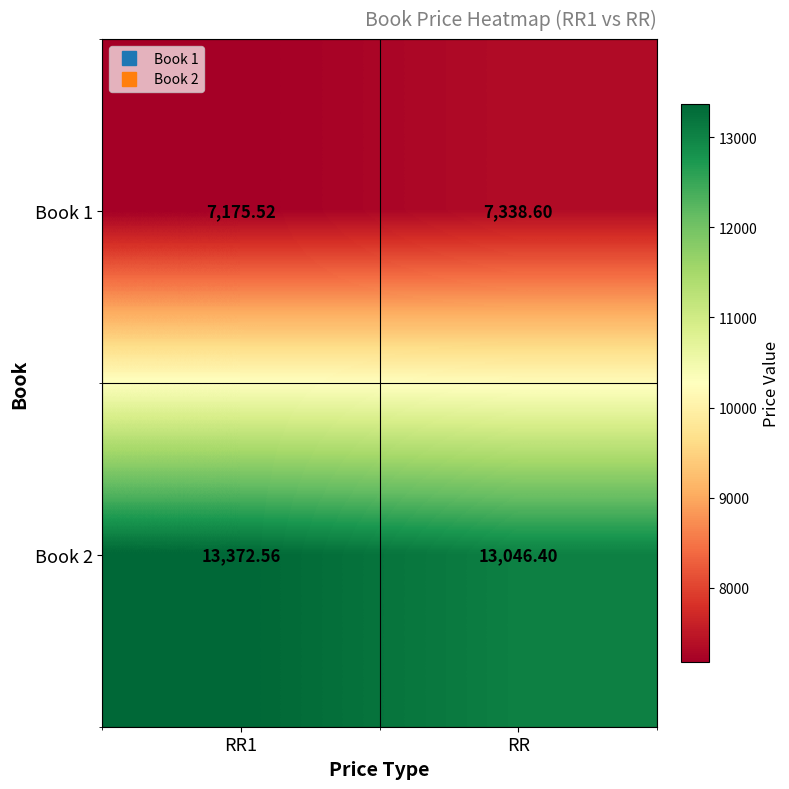

Is the value of Book 2 at RR1 greater than the value of Book 1 at RR1?

Yes